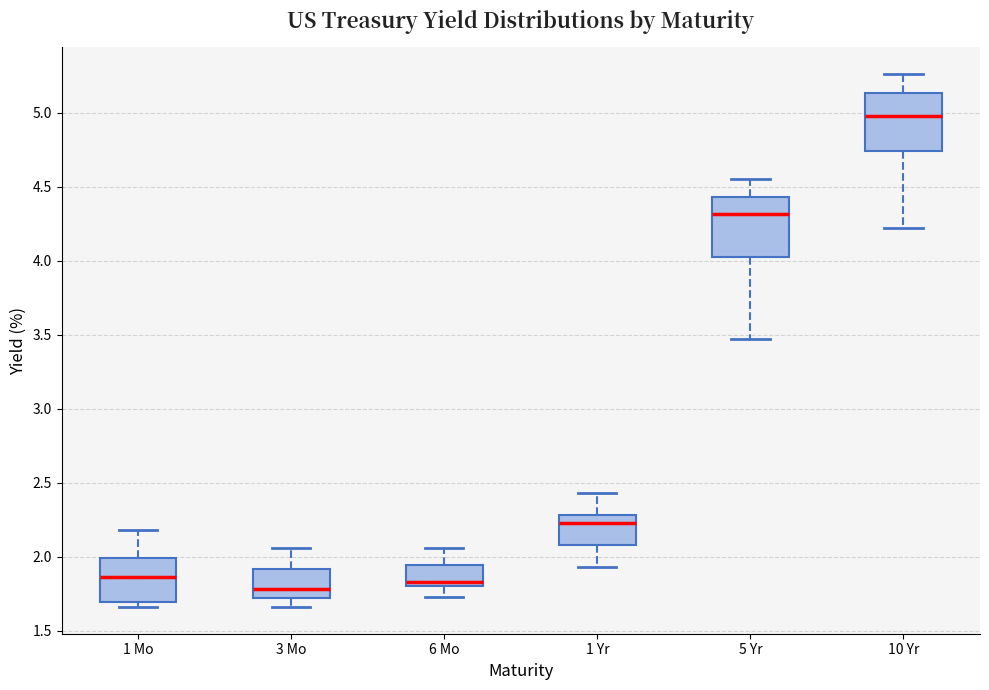

Reading left to right, read every box against the y-axis: the position of its median line, the range the box covers, and the ends of its whiskers. The values are not printed on the chart, so give them approximately, as read against the axis.

1 Mo: median 1.85, box 1.70 to 2.00, whiskers 1.65 to 2.20
3 Mo: median 1.80, box 1.70 to 1.90, whiskers 1.65 to 2.05
6 Mo: median 1.85, box 1.80 to 1.95, whiskers 1.75 to 2.05
1 Yr: median 2.25, box 2.10 to 2.30, whiskers 1.95 to 2.45
5 Yr: median 4.30, box 4.05 to 4.45, whiskers 3.45 to 4.55
10 Yr: median 5.00, box 4.75 to 5.15, whiskers 4.20 to 5.25